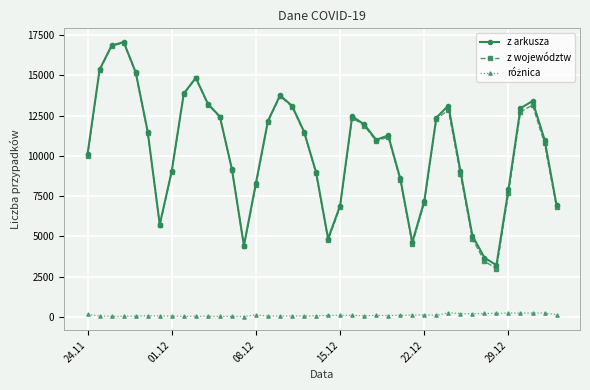

True or false: z arkusza has more than 0 points higher than both neighbors.

True